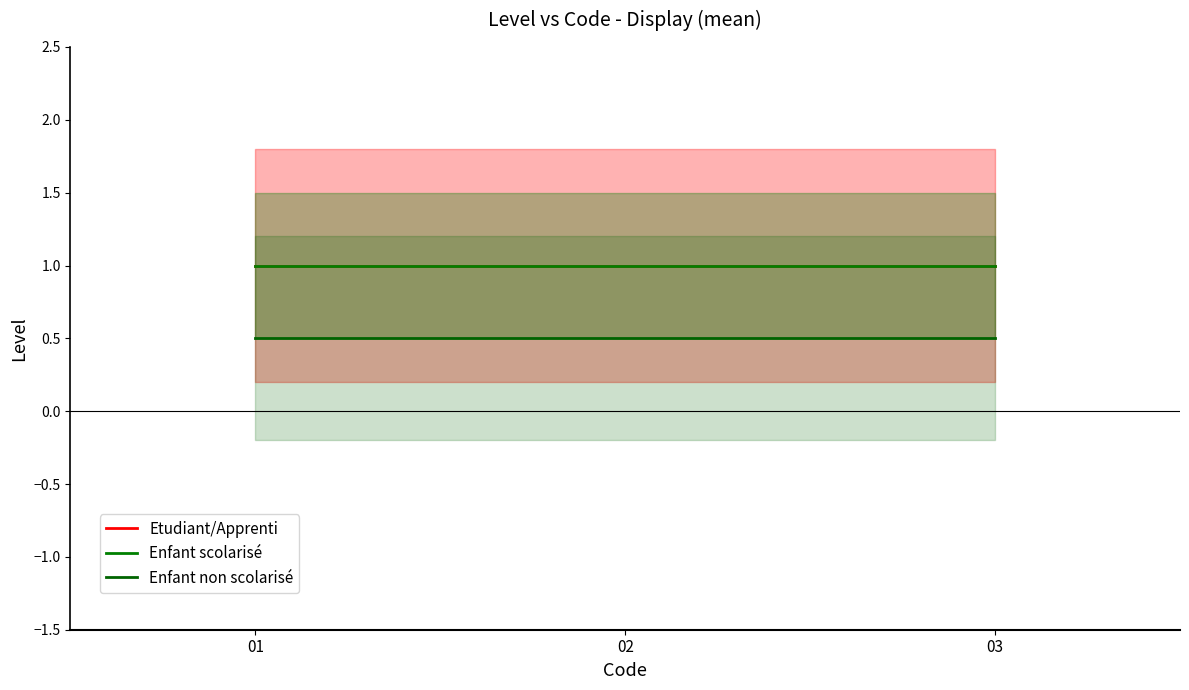

Rank the series at 02 from lowest to highest value.

Enfant non scolarisé, Etudiant/Apprenti, Enfant scolarisé